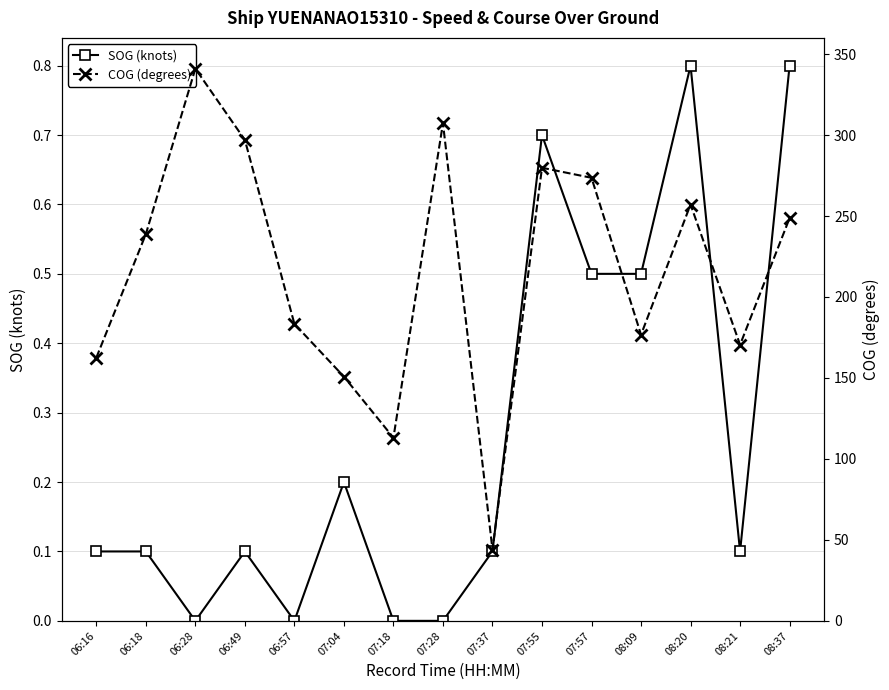

Where is the first local minimum for SOG (knots)?

06:28